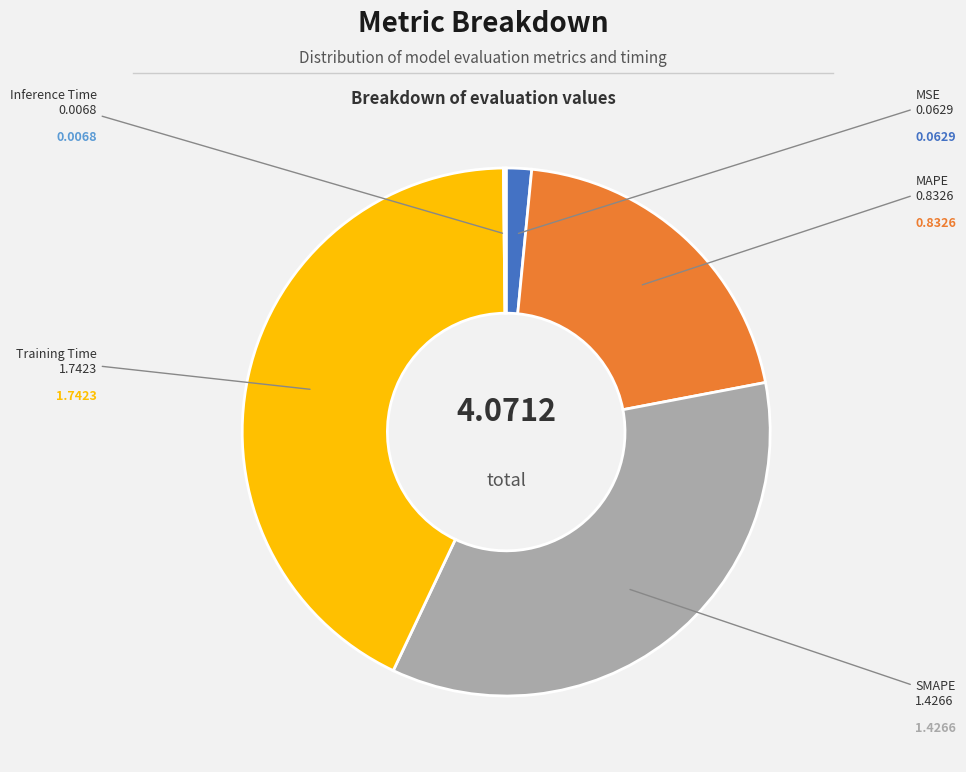

Is there a majority slice in this chart?

No